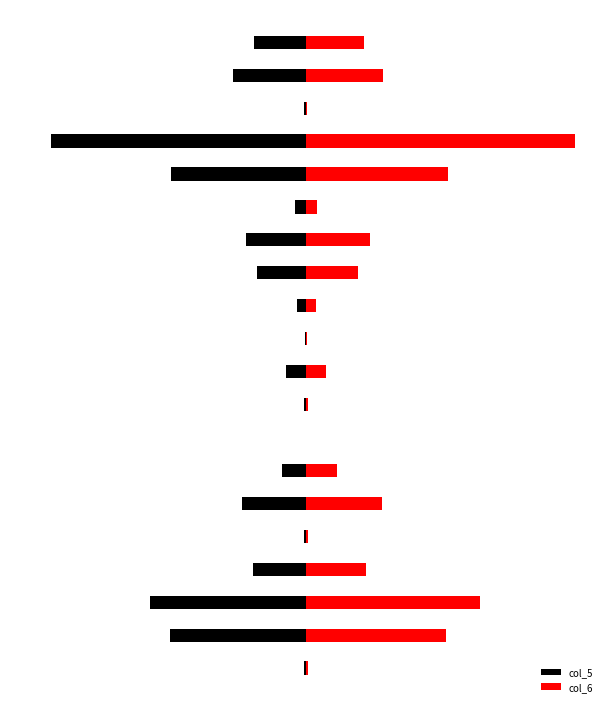

What is the label of the 10th bar from the left?

9